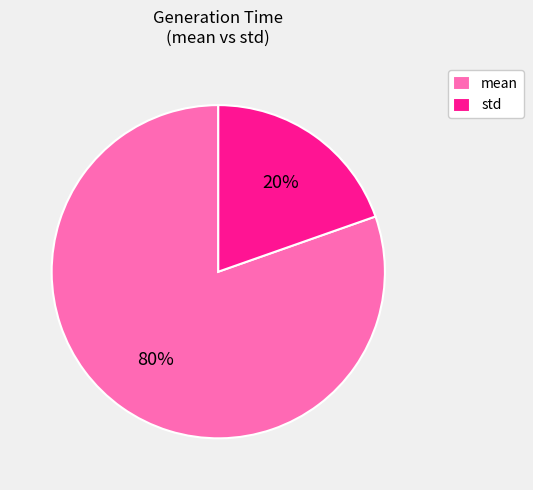

Between mean and std, which is larger?

mean